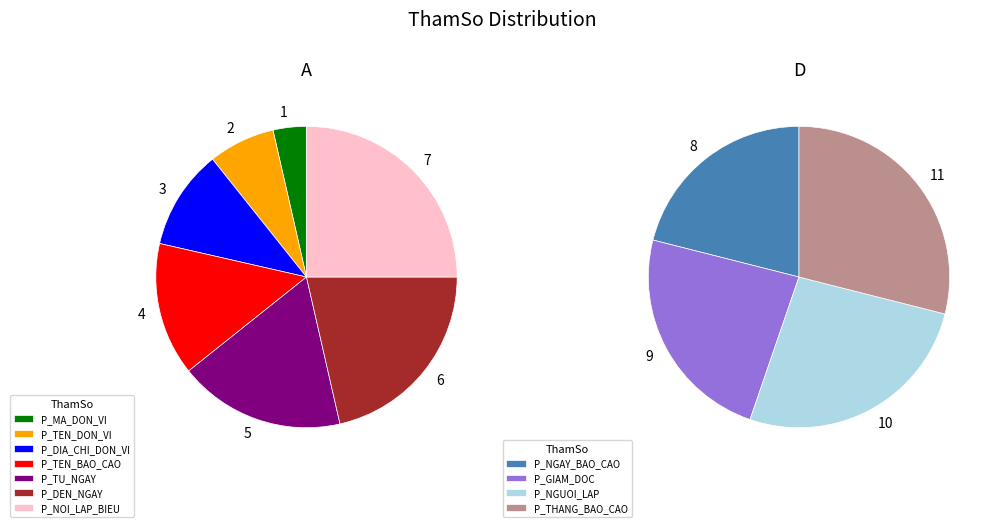

To the nearest percent, what portion does P_TU_NGAY represent?

8%